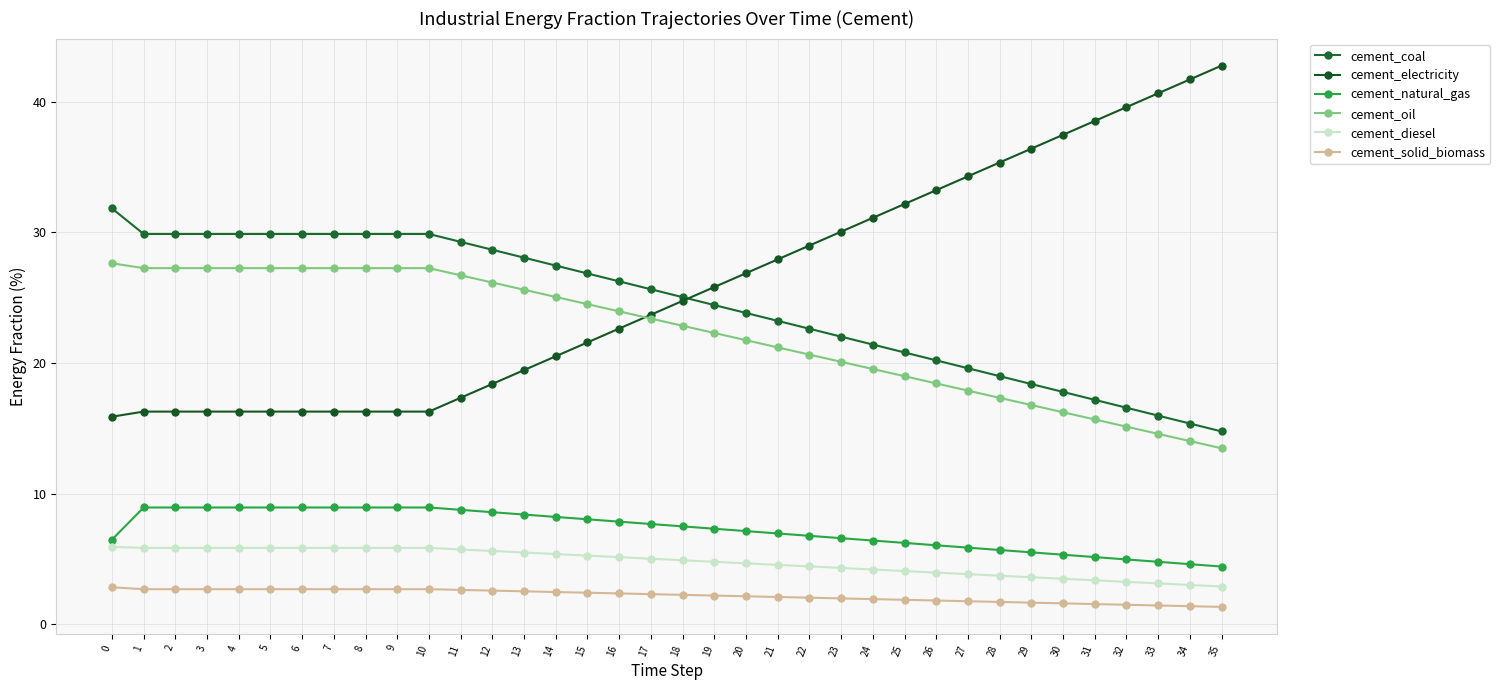

What is the average value of the cement_oil series?

22.3